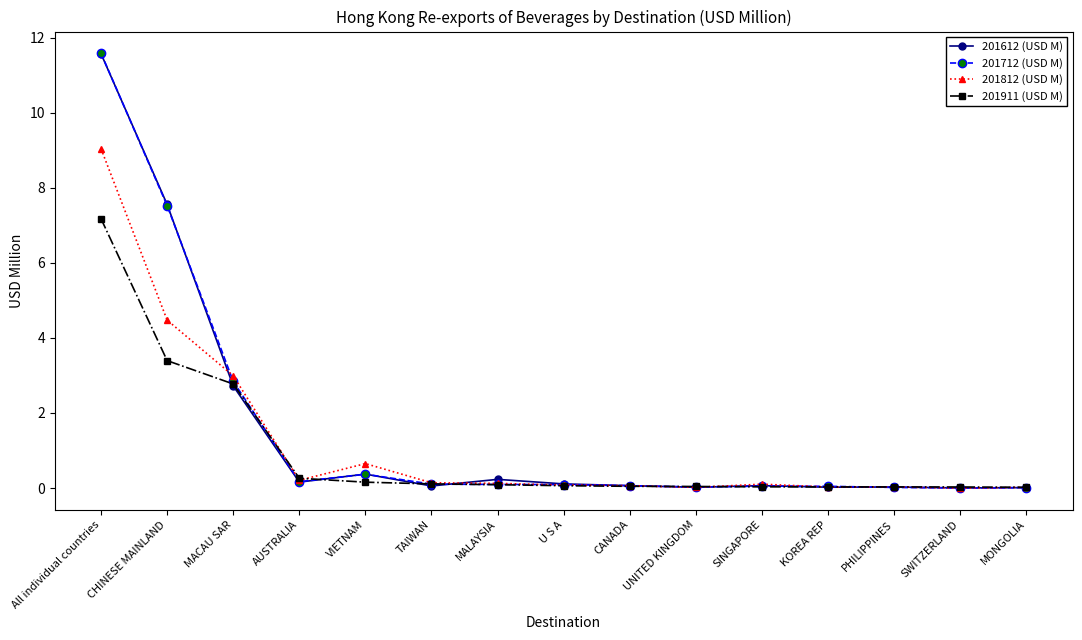

The 201612 (USD M) series shows 0.0 at MONGOLIA. True or false?

True